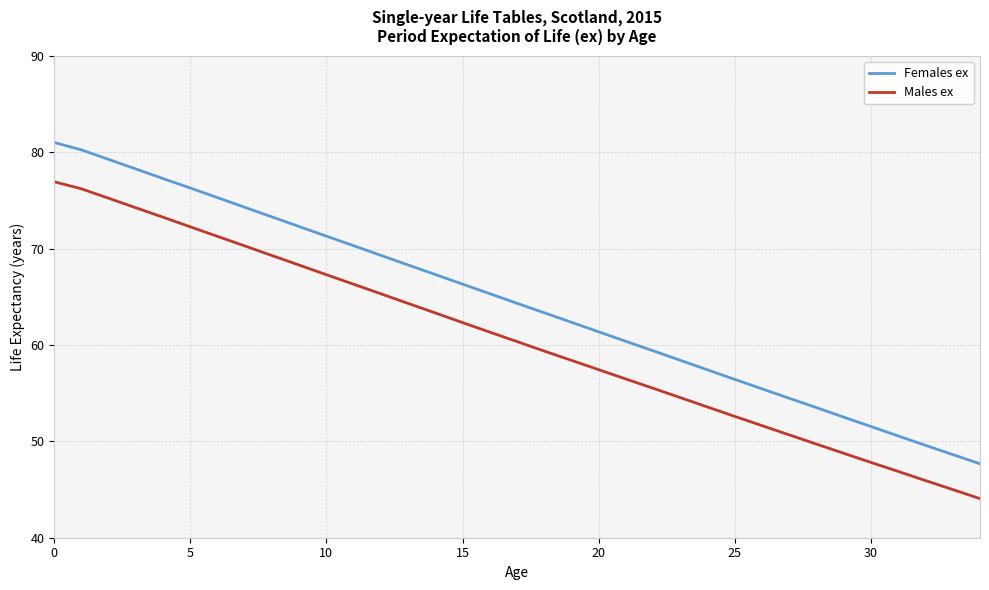

True or false: Males ex has more than 1 interior local peaks.

False